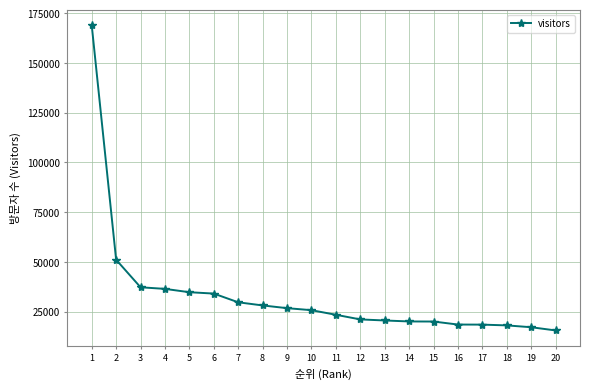

Count the number of data series in this chart.

1